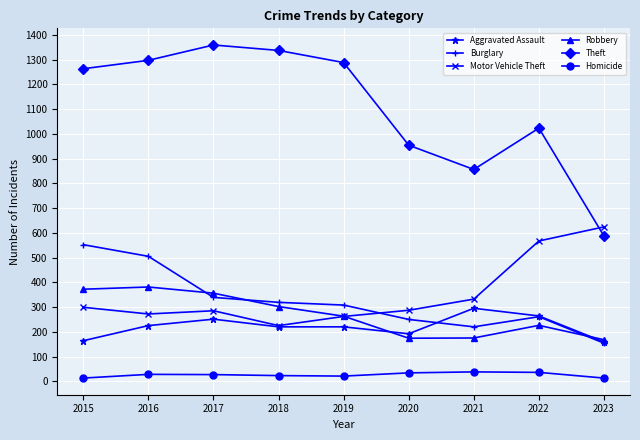

How many interior local valleys does the Theft series have?

1